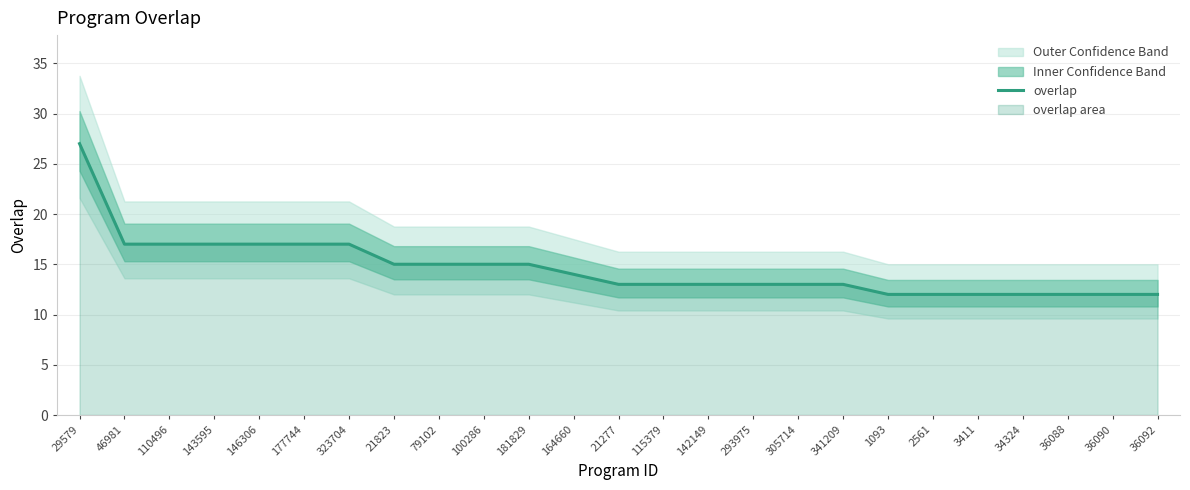

Which category has the highest value across all series?

29579